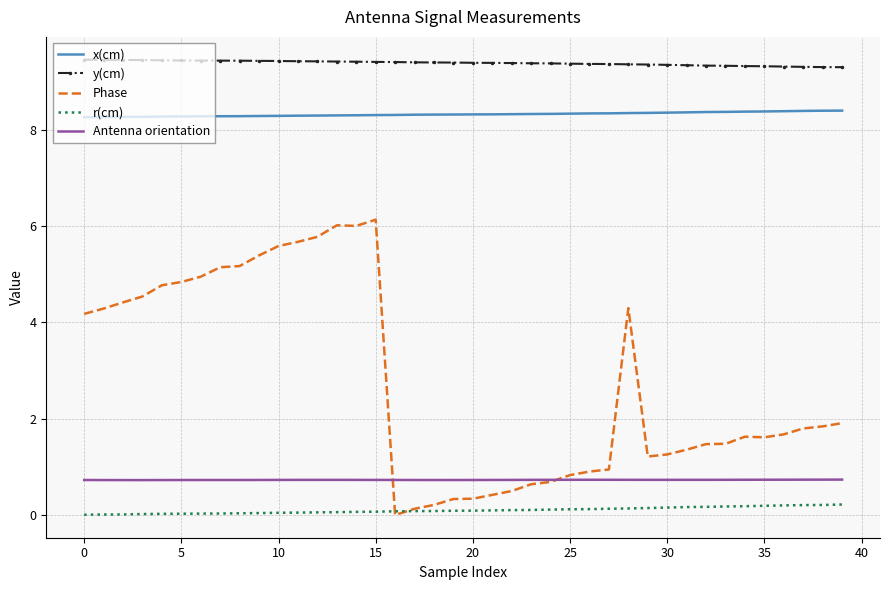

What is the greatest value displayed?

9.5